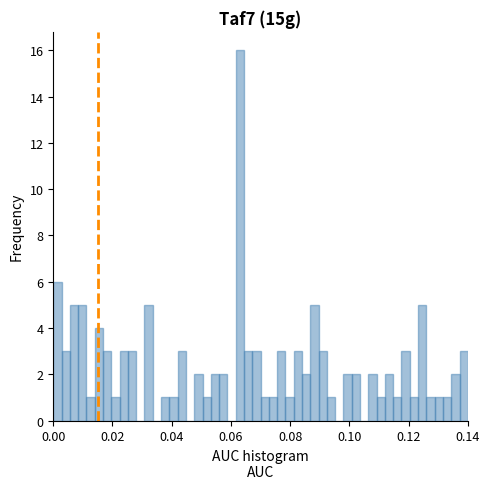

Around what value on the x-axis is the tallest bar? Give the approximate position of its centre, as read against the axis.

0.064